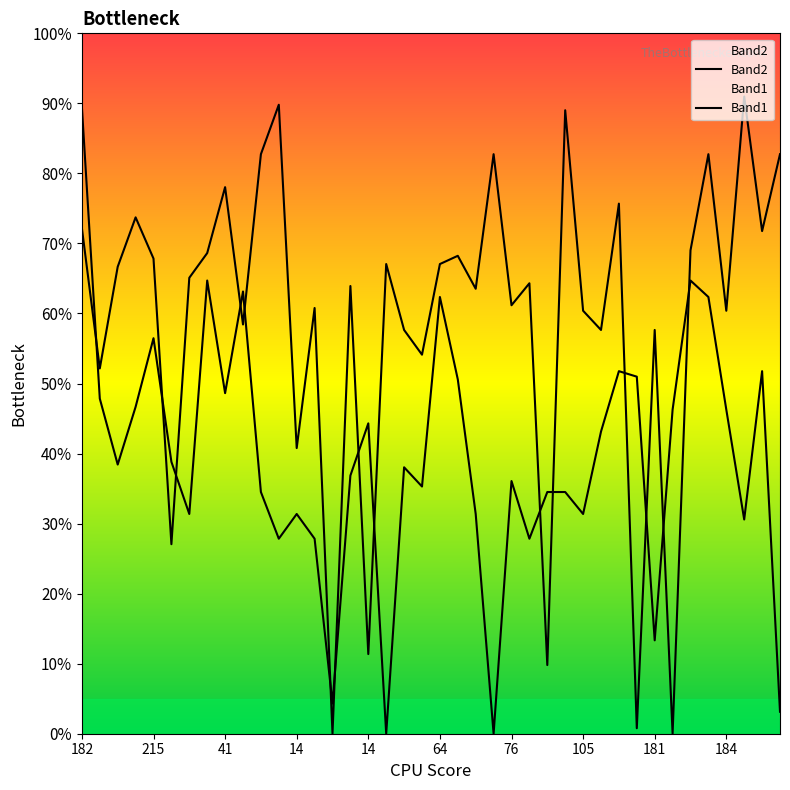

How many times do Band1 and Band2 cross each other?

15